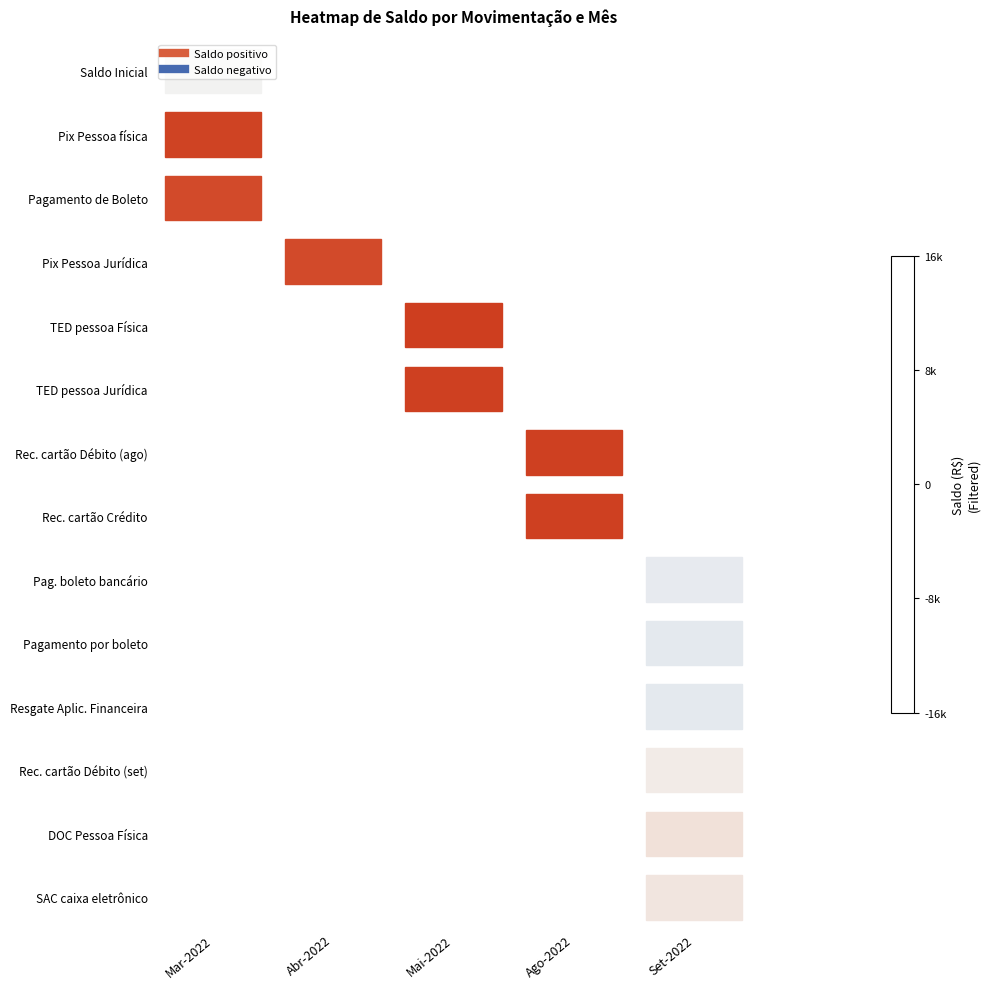

Rank the categories by SAC caixa eletrônico value from highest to lowest.

Mar-2022, Abr-2022, Mai-2022, Ago-2022, Set-2022